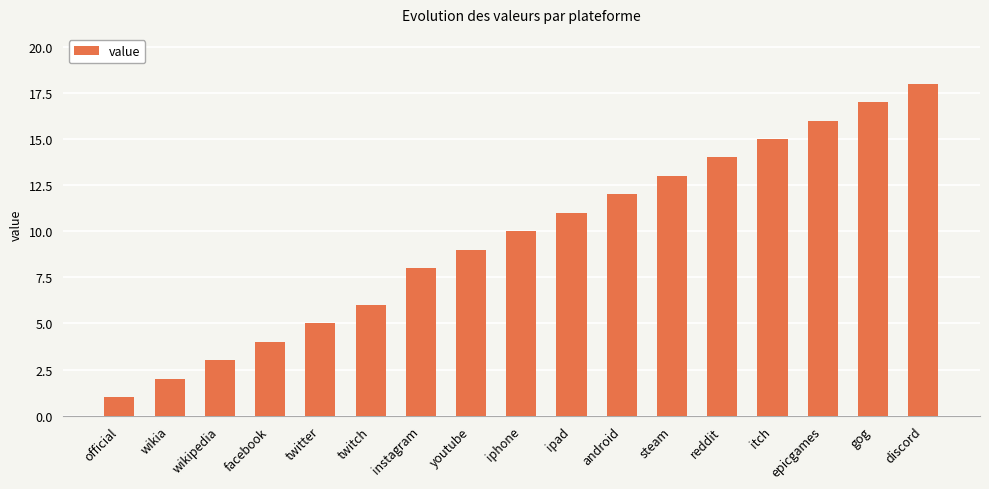

How many categories are shown in the chart?

17